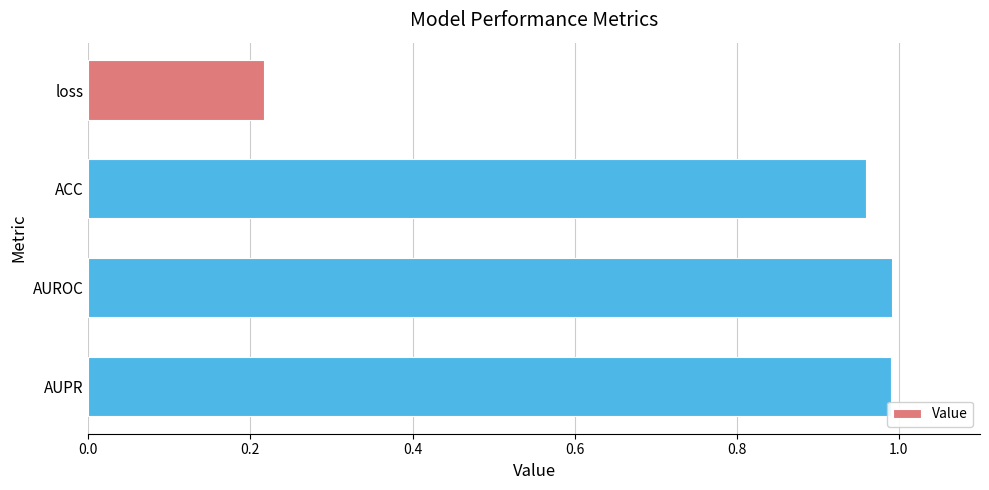

The value at loss is 0.1. True or false?

False